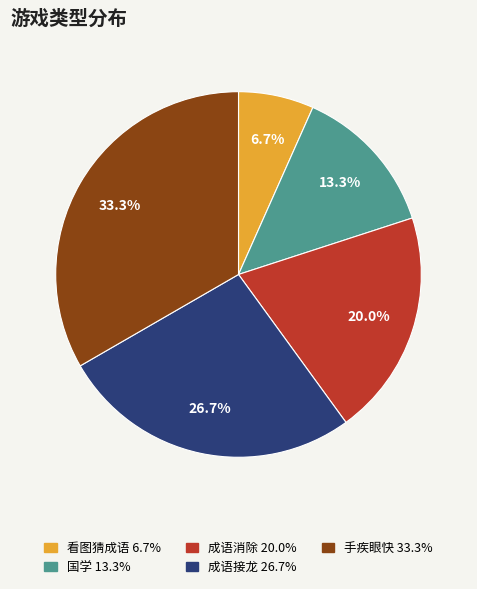

Is the sum of 看图猜成语 and 成语消除 greater than half?

No